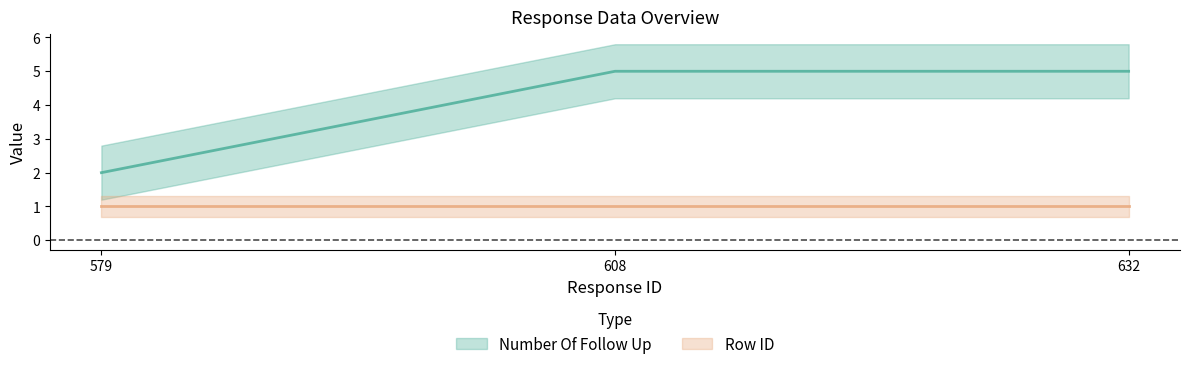

The chart shows a value of 2 at 579. True or false?

True